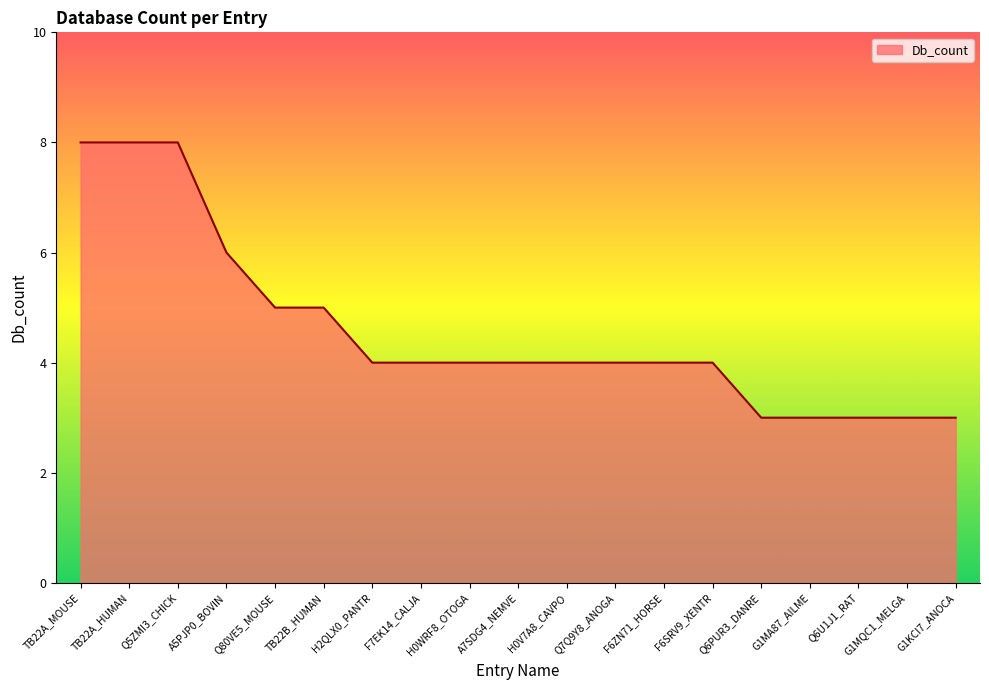

What position from the left is G1KCI7_ANOCA?

19